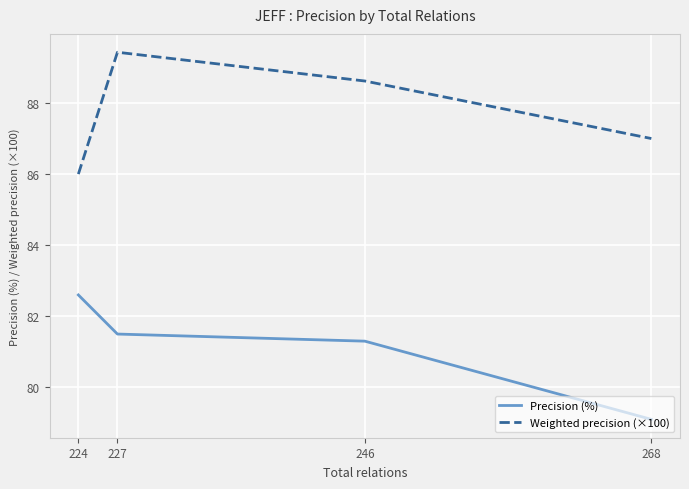

How many series are shown in this chart?

2